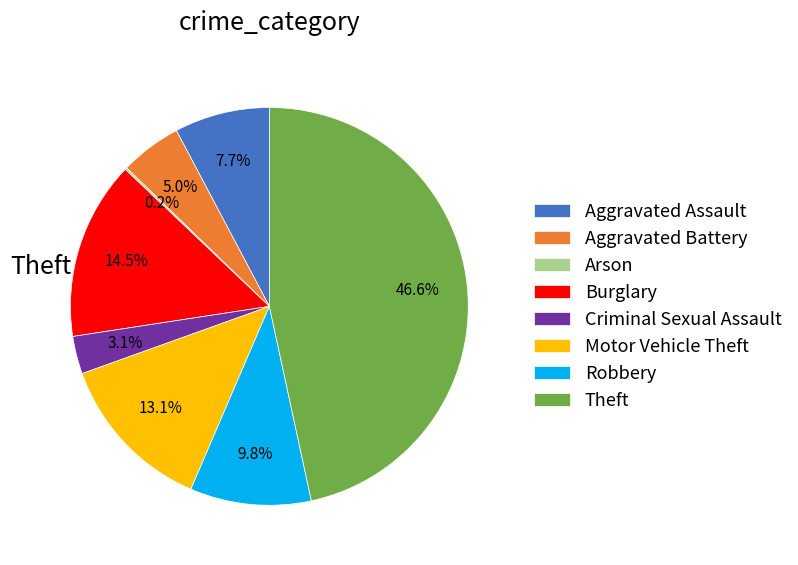

To the nearest percent, what is the average slice percentage?

12%